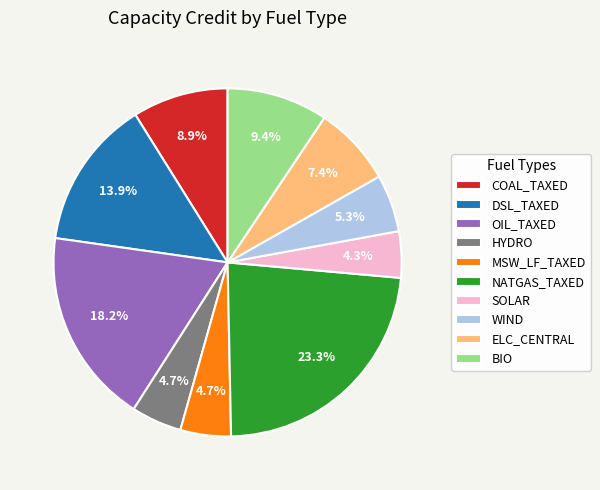

What percentage do HYDRO and MSW_LF_TAXED together represent?

9.4%